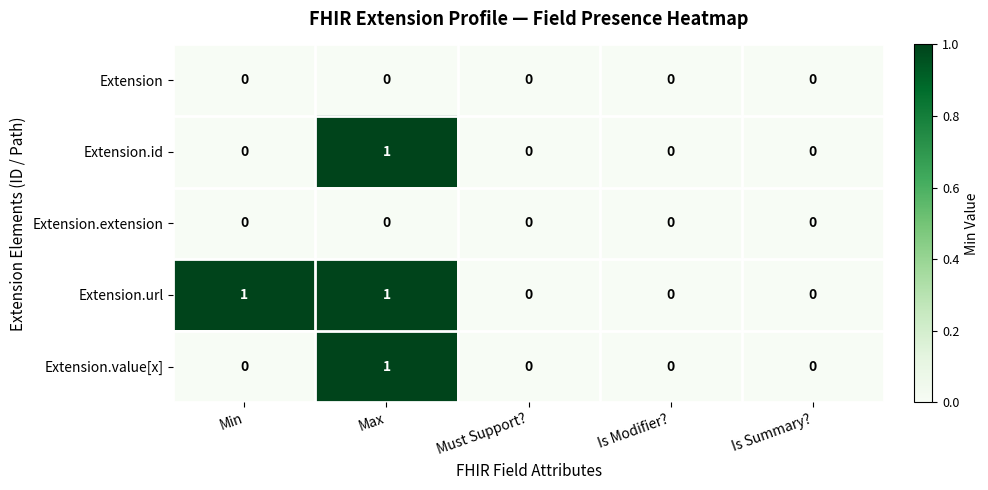

Count the Extension.value[x] values in the range 0 to 1.

5